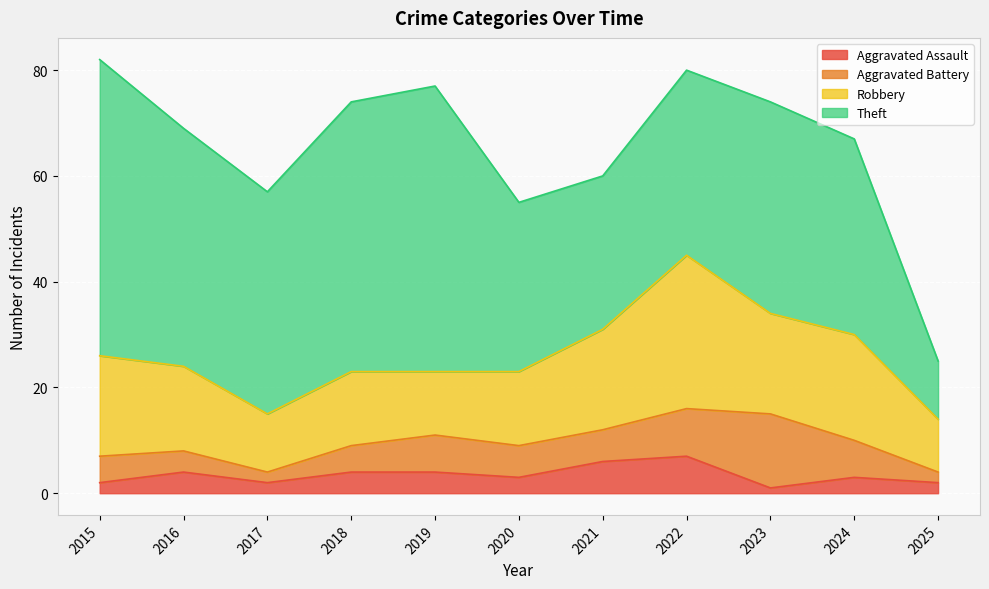

Where does the Aggravated Assault series first go above 3?

2016